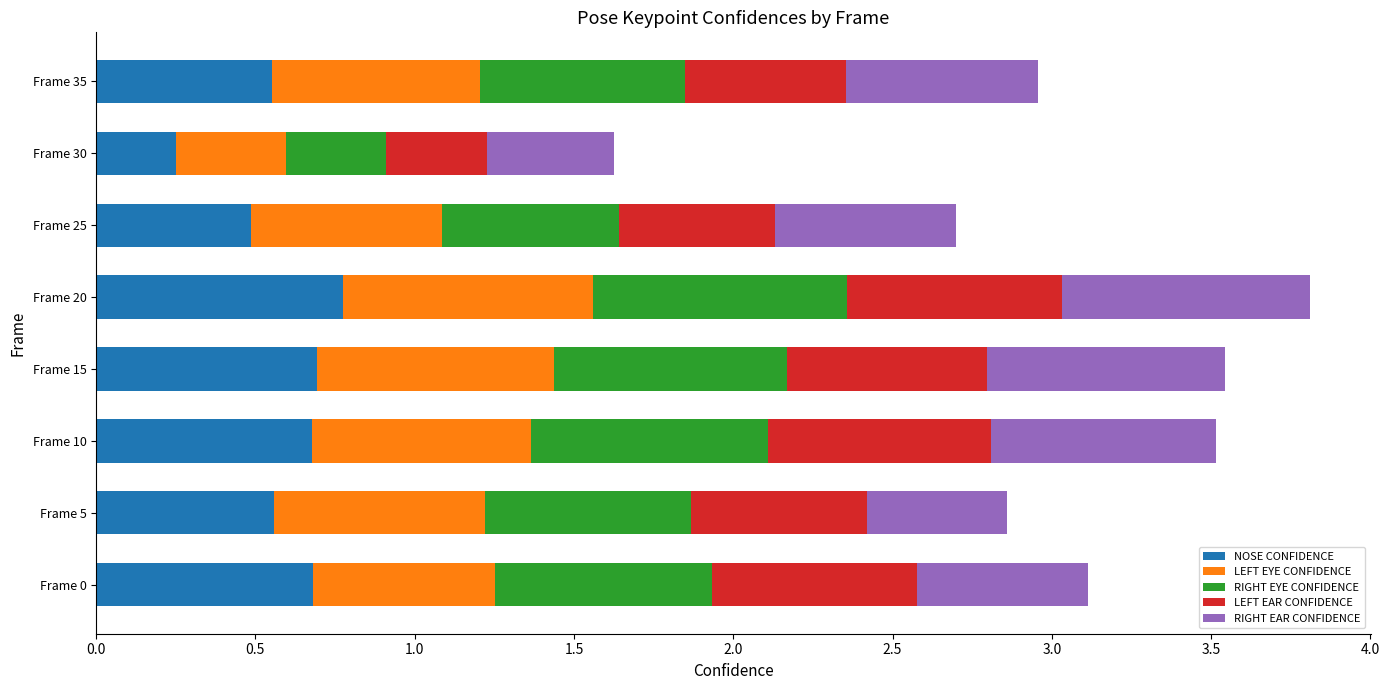

The NOSE CONFIDENCE series shows 0.7 at Frame 15. True or false?

True